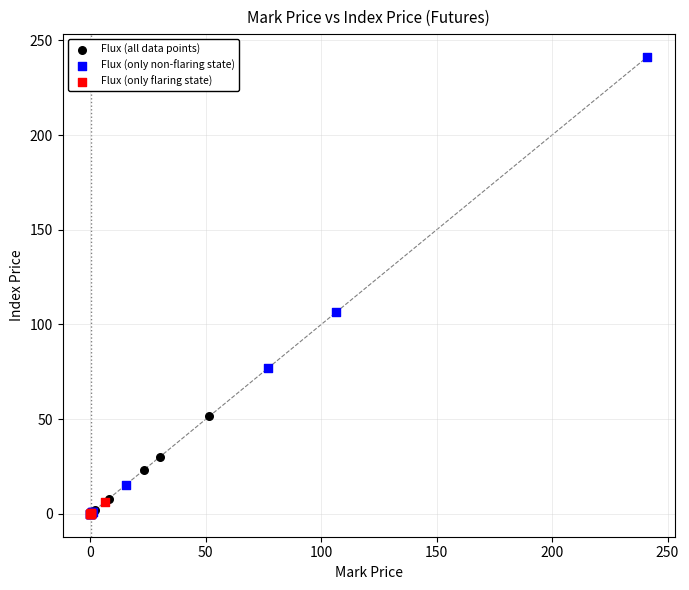

Which series has the widest spread of Y values?

Flux (only non-flaring state)